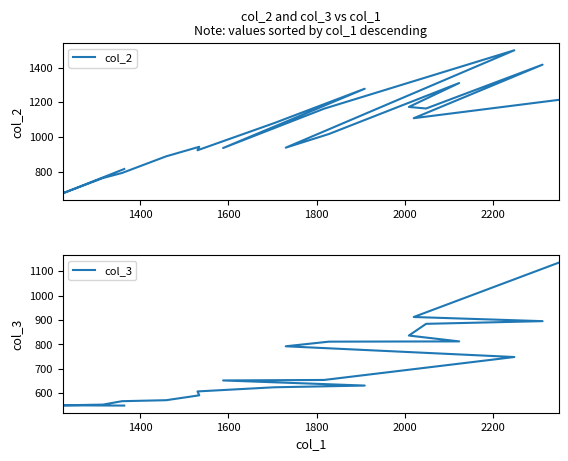

True or false: col_3 and col_2 cross at least once.

False